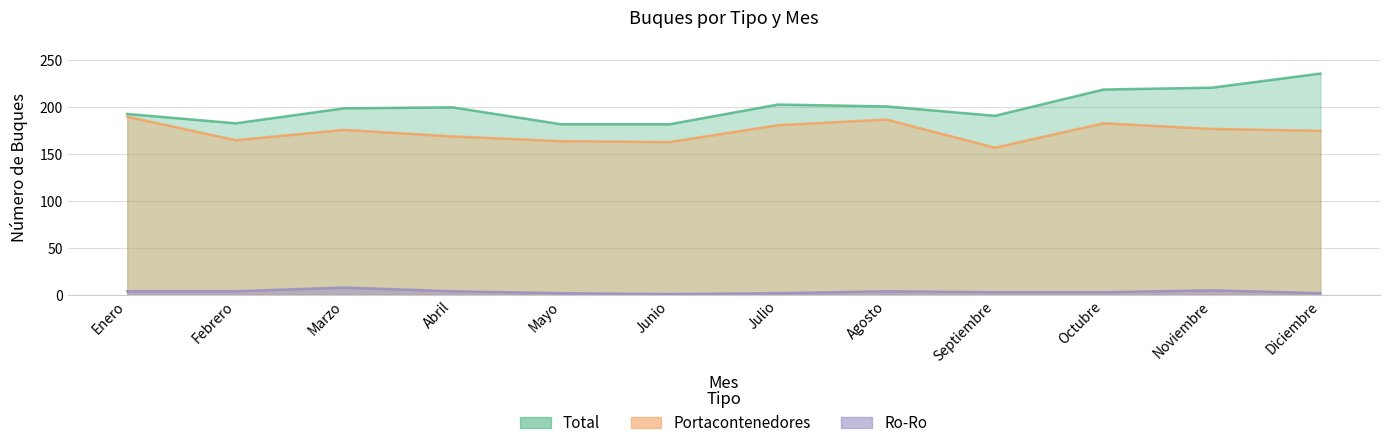

Does the chart have visible grid lines?

Yes